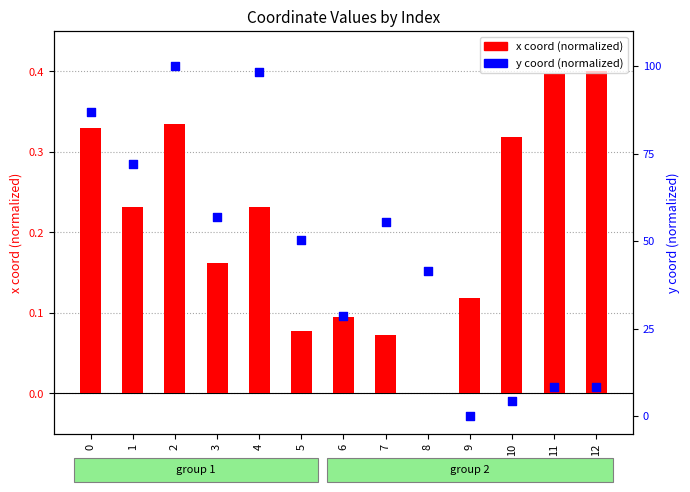

Is the value of x coord (normalized) at 11 greater than the value of y coord (normalized) at 7?

No